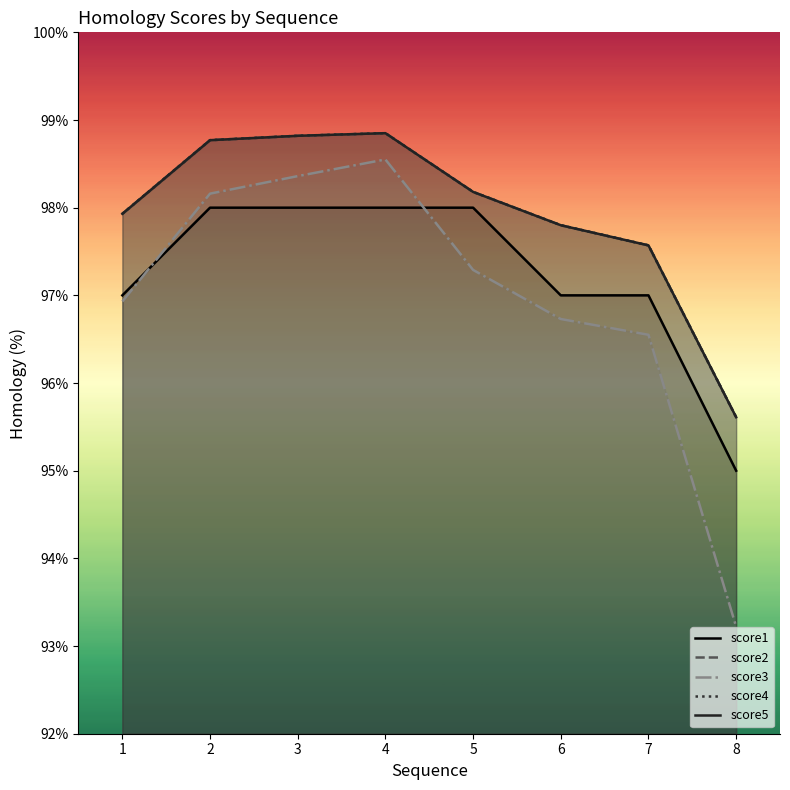

In score2, how many points are higher than both neighbors (excluding endpoints)?

1